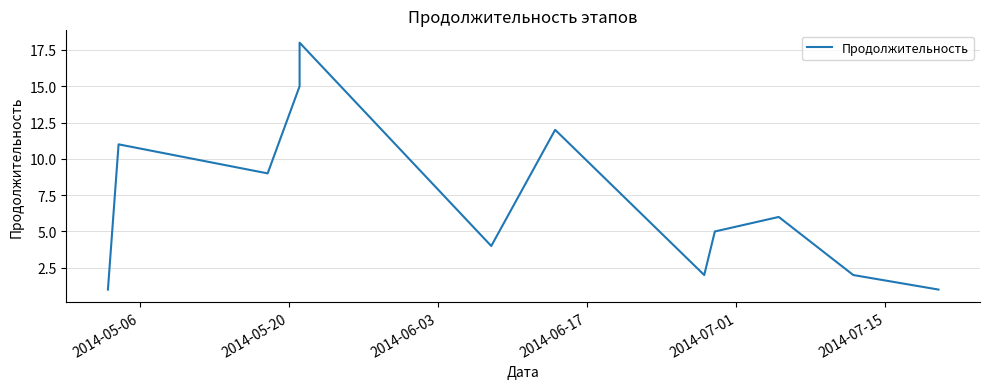

What is the sum of all values?

86